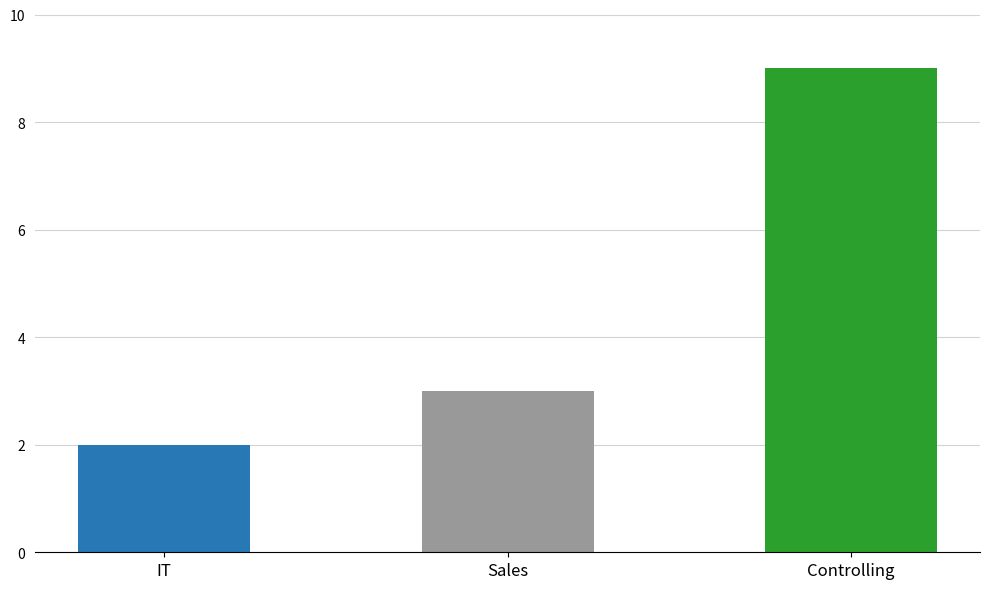

At which label does the data first exceed 3?

Controlling